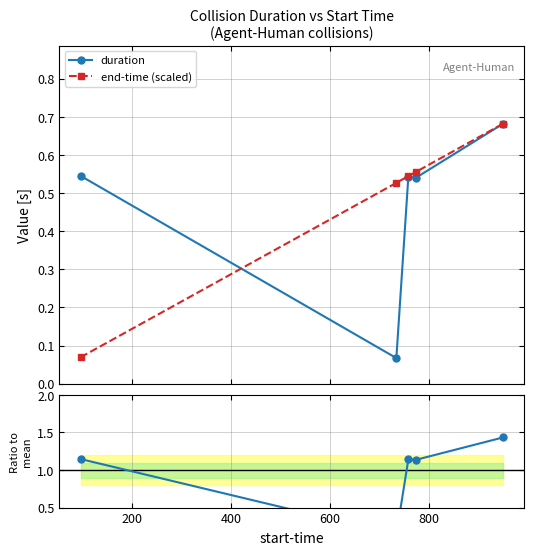

Count the duration values in the range 0 to 1.

5